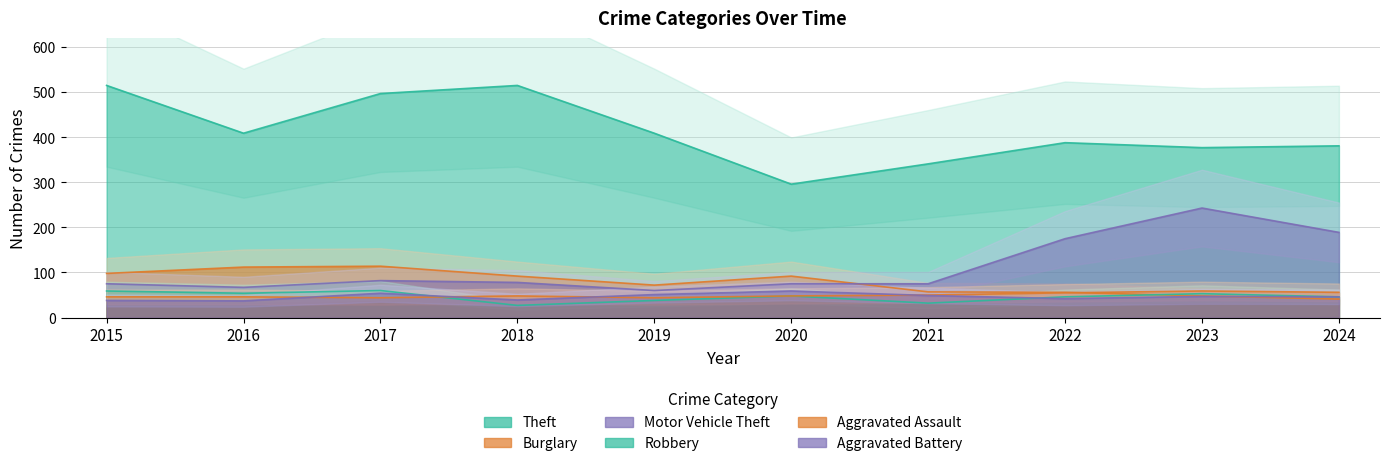

At 2019, list the series in order from smallest to largest.

Robbery, Aggravated Assault, Aggravated Battery, Motor Vehicle Theft, Burglary, Theft